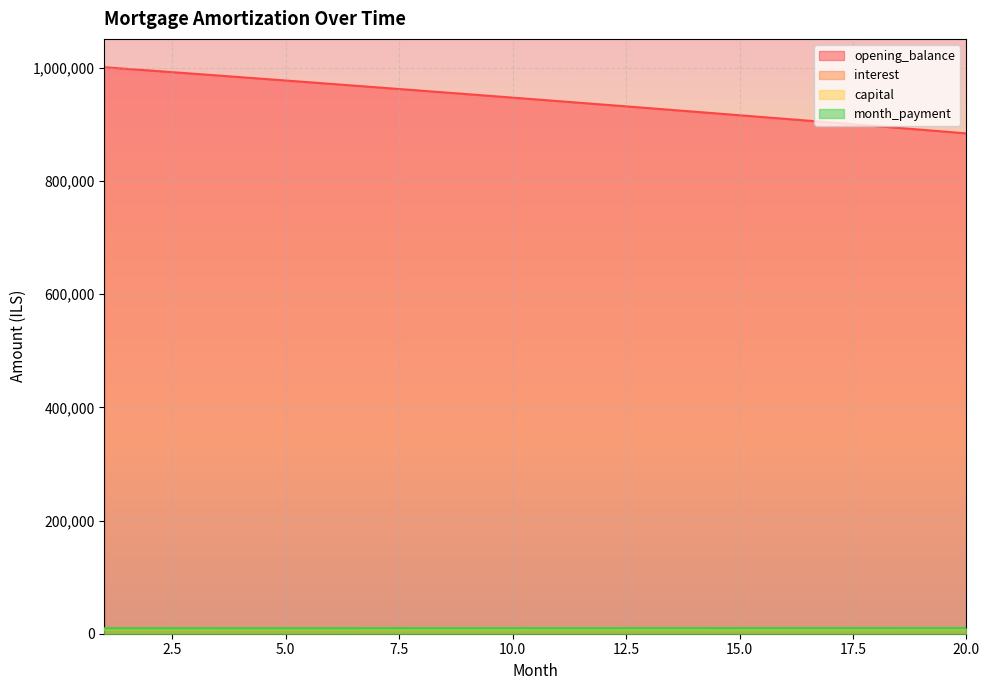

The value of capital at 2 is 11465.2. True or false?

False